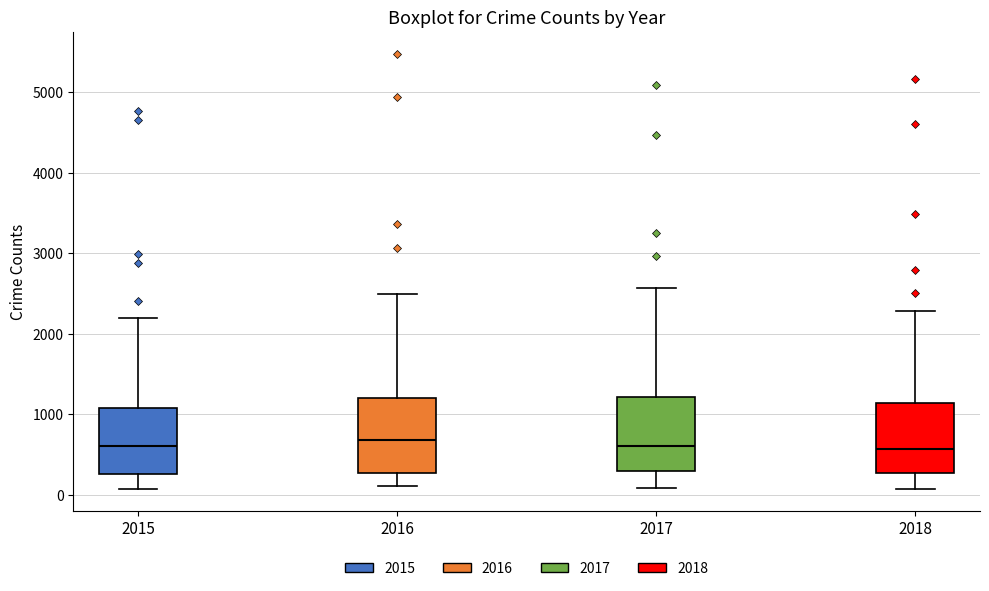

Reading left to right, transcribe this box plot: for each box, give where its median line is, the range the box spans, and where its two whiskers end, as read against the y-axis. The values are not printed on the chart, so give them approximately, as read against the axis.

2015: median 600, box 300 to 1100, whiskers 100 to 2200
2016: median 700, box 300 to 1200, whiskers 100 to 2500
2017: median 600, box 300 to 1200, whiskers 100 to 2600
2018: median 600, box 300 to 1100, whiskers 100 to 2300